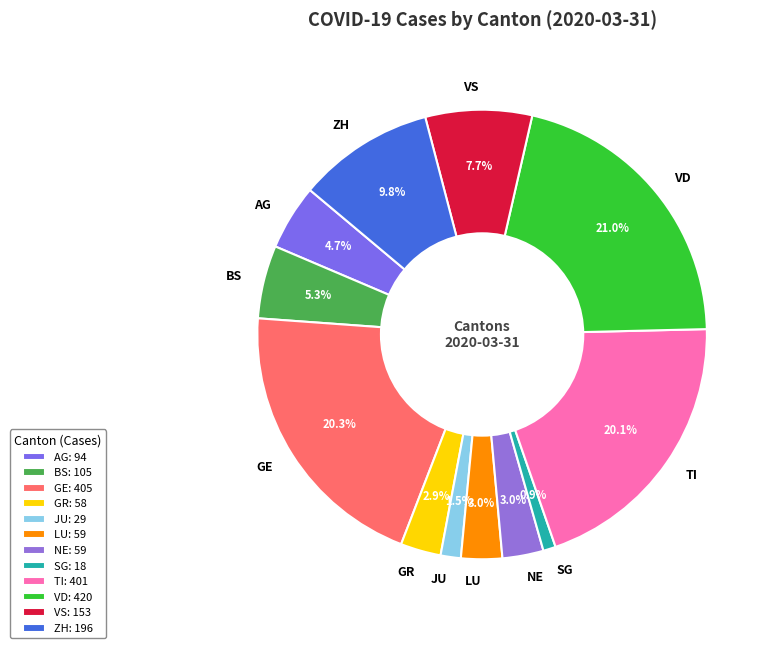

Between JU and LU, which is larger?

LU